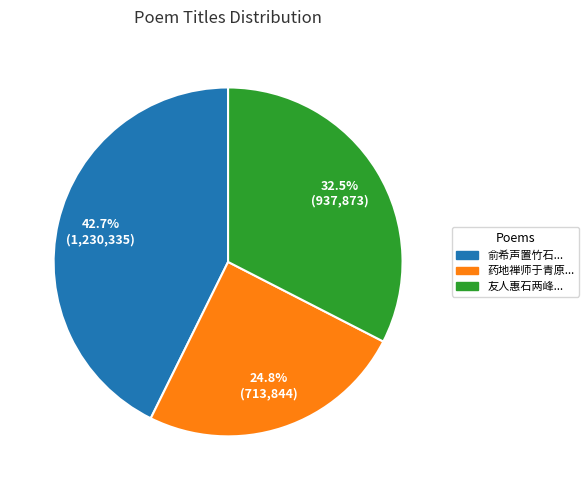

Does any single category account for the majority?

No